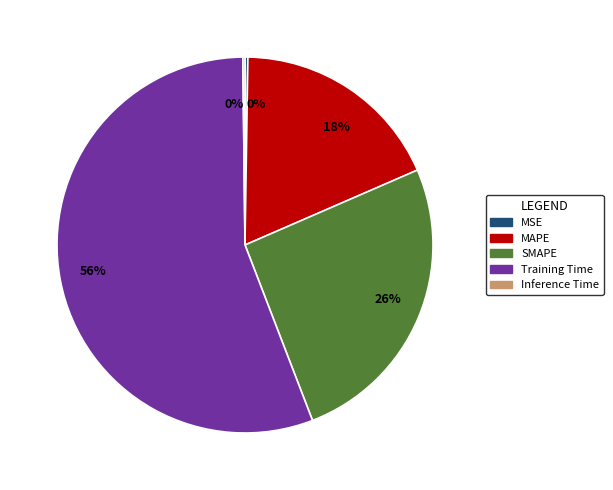

To the nearest percent, what is the average slice percentage?

20%